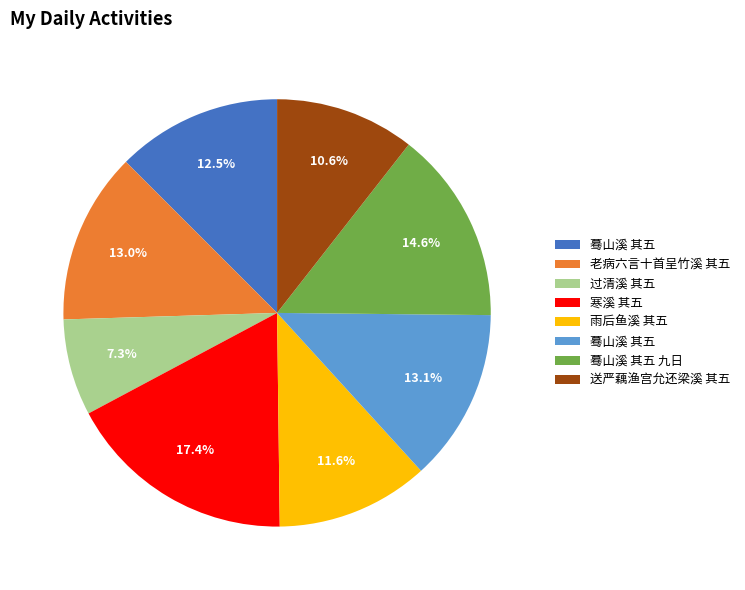

Is there a majority slice in this chart?

No